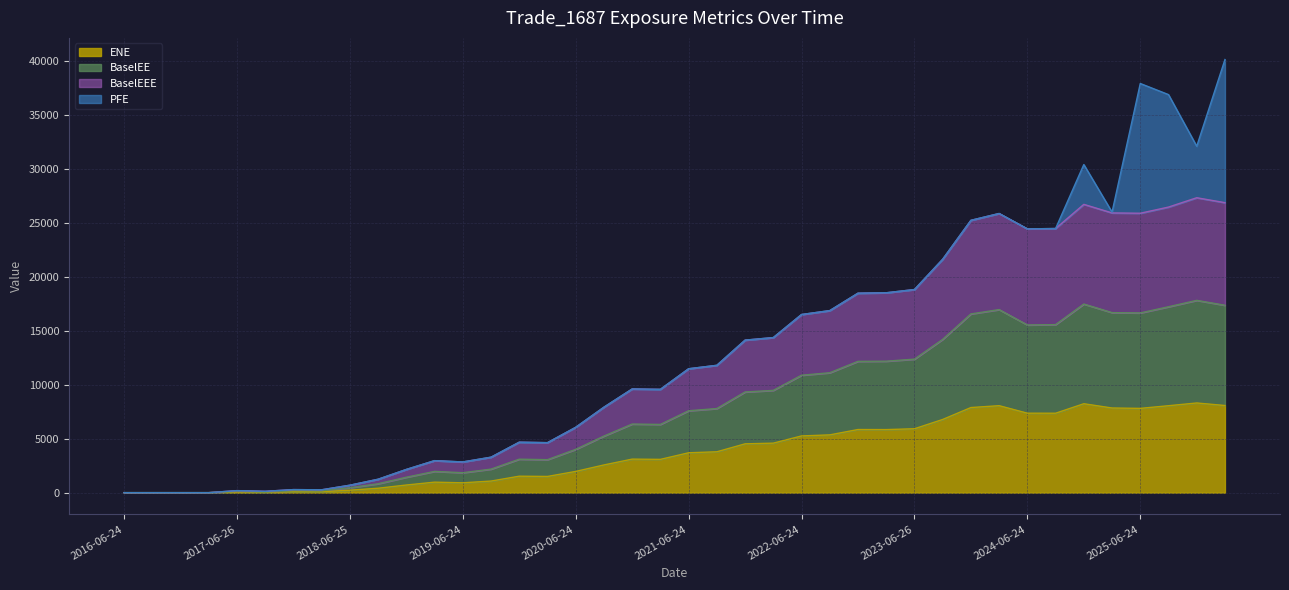

Is the value of BaselEEE at 2019-12-24 greater than the value of BaselEE at 2025-09-24?

No